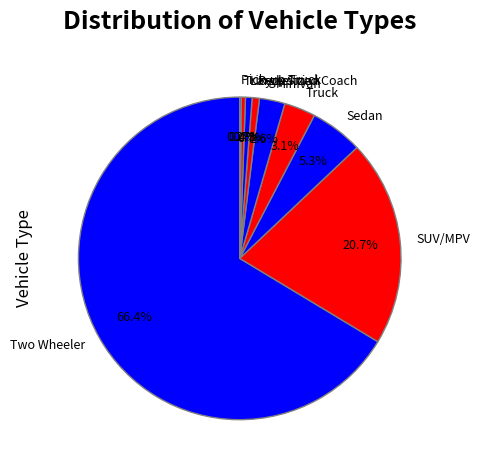

To the nearest percent, what is the difference between the largest and smallest slice percentages?

66%